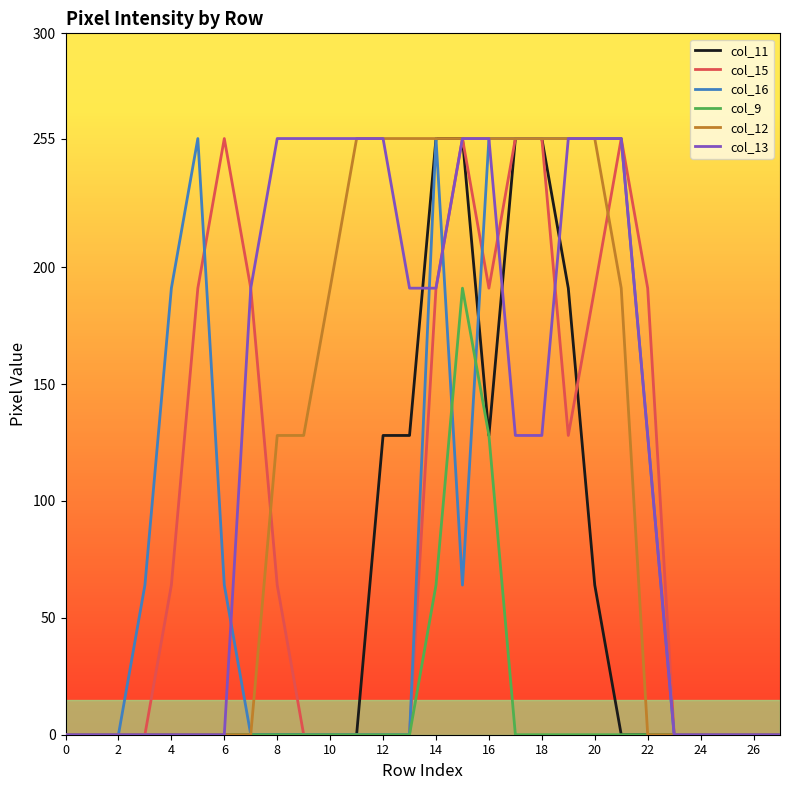

What is the maximum value shown in the chart?

255